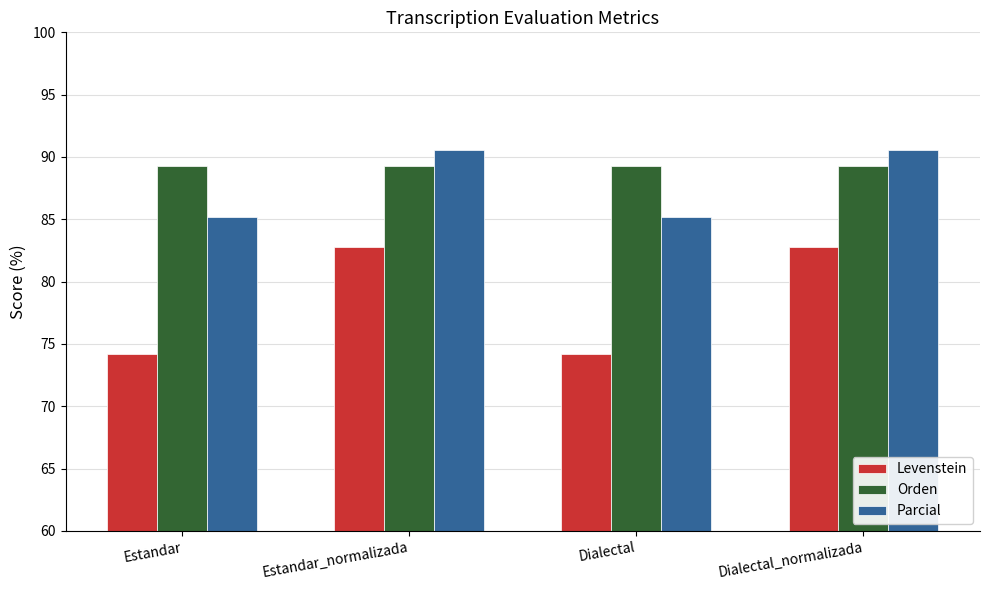

Reading left to right, what are all the values shown in this chart?

Levenstein: Estandar=74.2	Estandar_normalizada=82.8	Dialectal=74.2	Dialectal_normalizada=82.8
Orden: Estandar=89.3	Estandar_normalizada=89.3	Dialectal=89.3	Dialectal_normalizada=89.3
Parcial: Estandar=85.2	Estandar_normalizada=90.6	Dialectal=85.2	Dialectal_normalizada=90.6